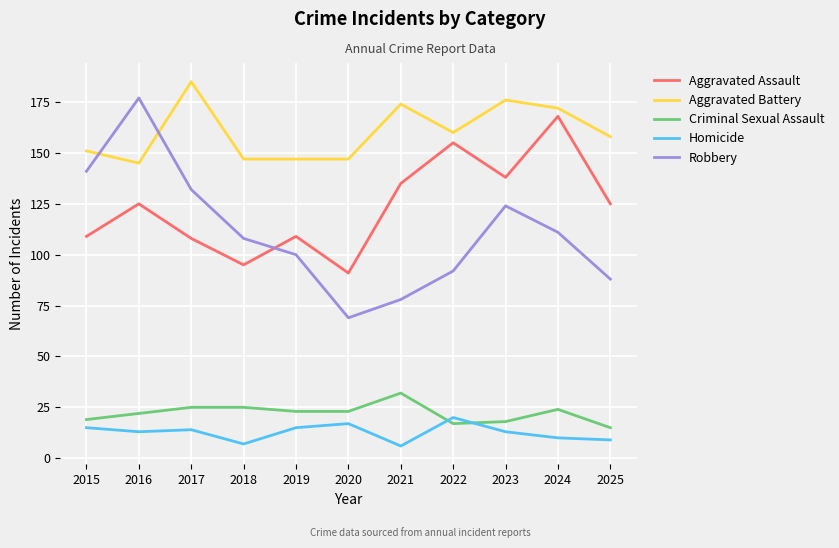

True or false: Robbery and Homicide cross at least once.

False